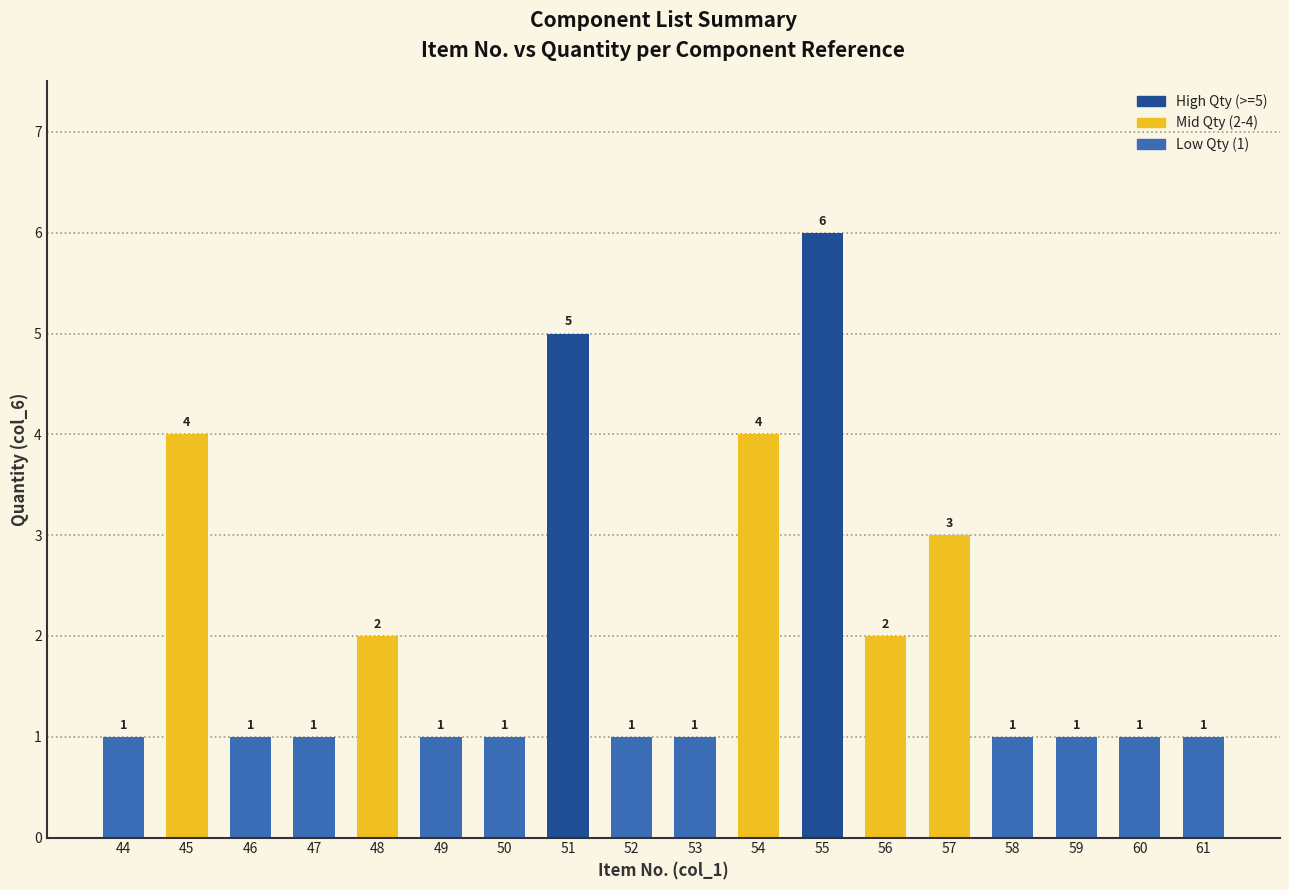

What is the greatest value displayed?

6